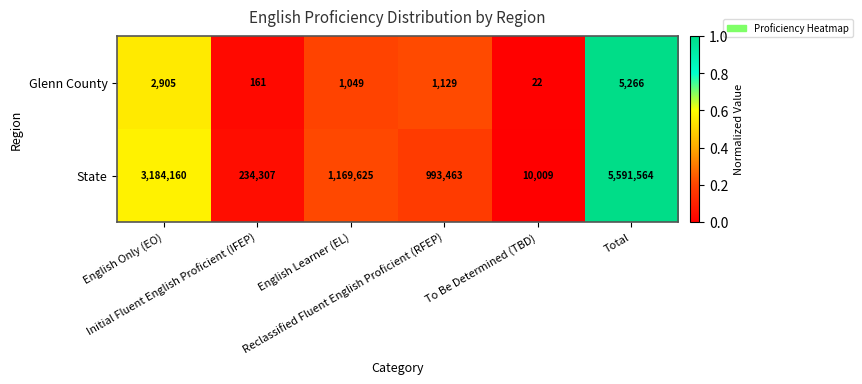

Which series has the widest spread of values?

State